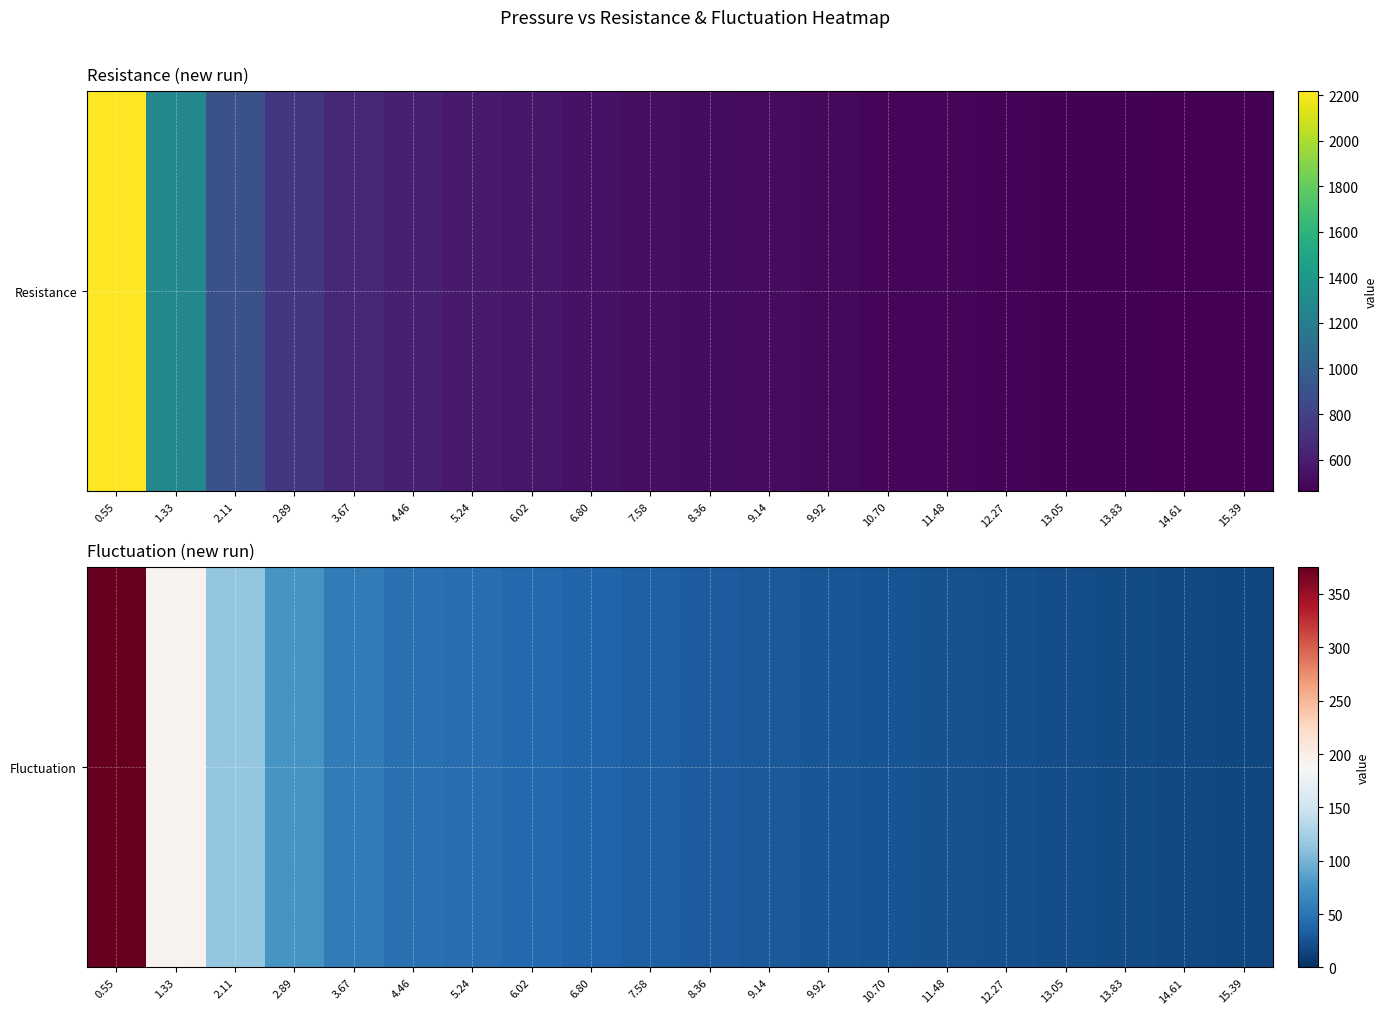

Rank the categories by value from highest to lowest.

0.55, 1.33, 2.11, 2.89, 3.67, 4.46, 5.24, 6.02, 6.80, 7.58, 8.36, 9.14, 9.92, 10.70, 11.48, 12.27, 13.05, 13.83, 14.61, 15.39